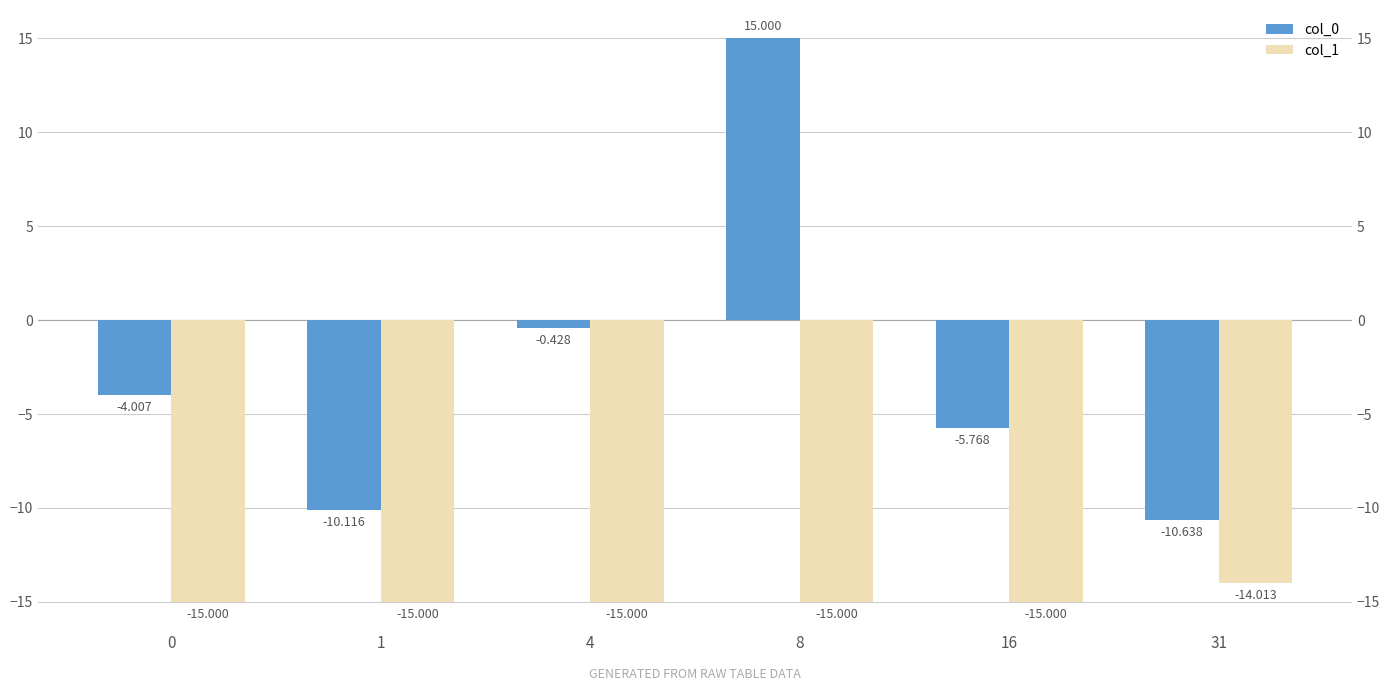

Rank the series by their maximum value, from lowest to highest.

col_1, col_0